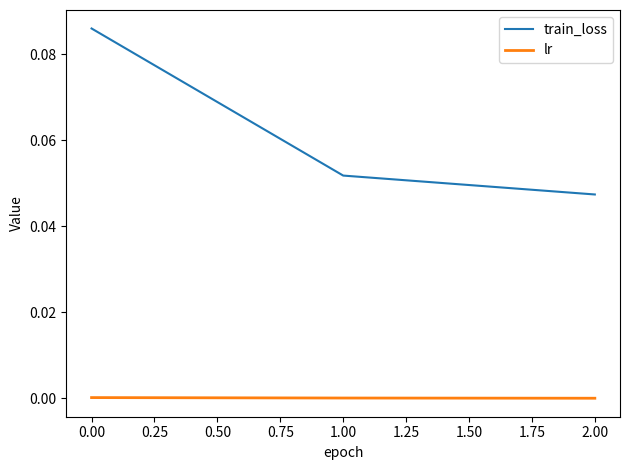

Which series has the largest range (max minus min)?

train_loss